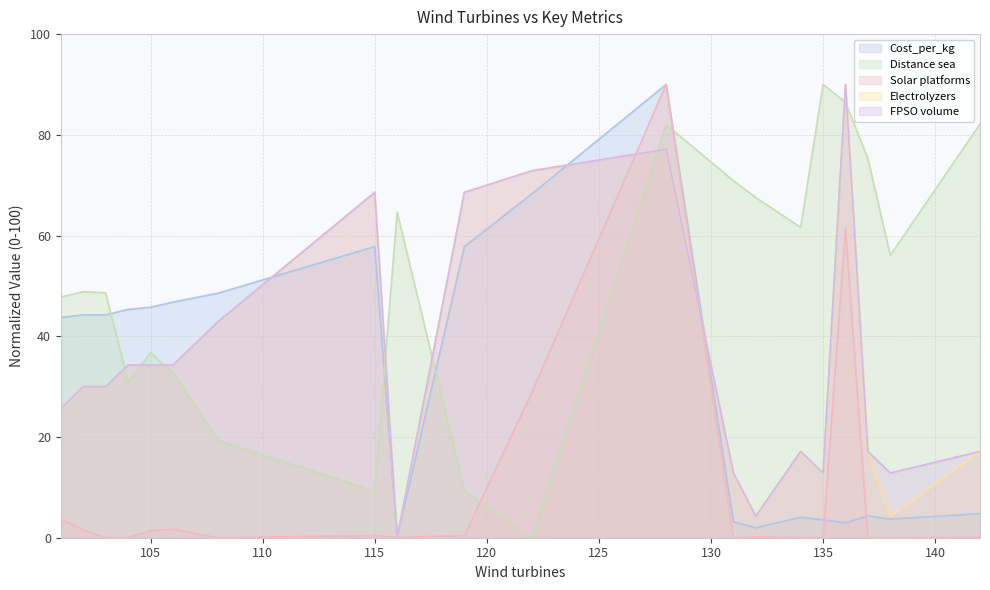

True or false: Cost_per_kg has more than 1 points higher than both neighbors.

True